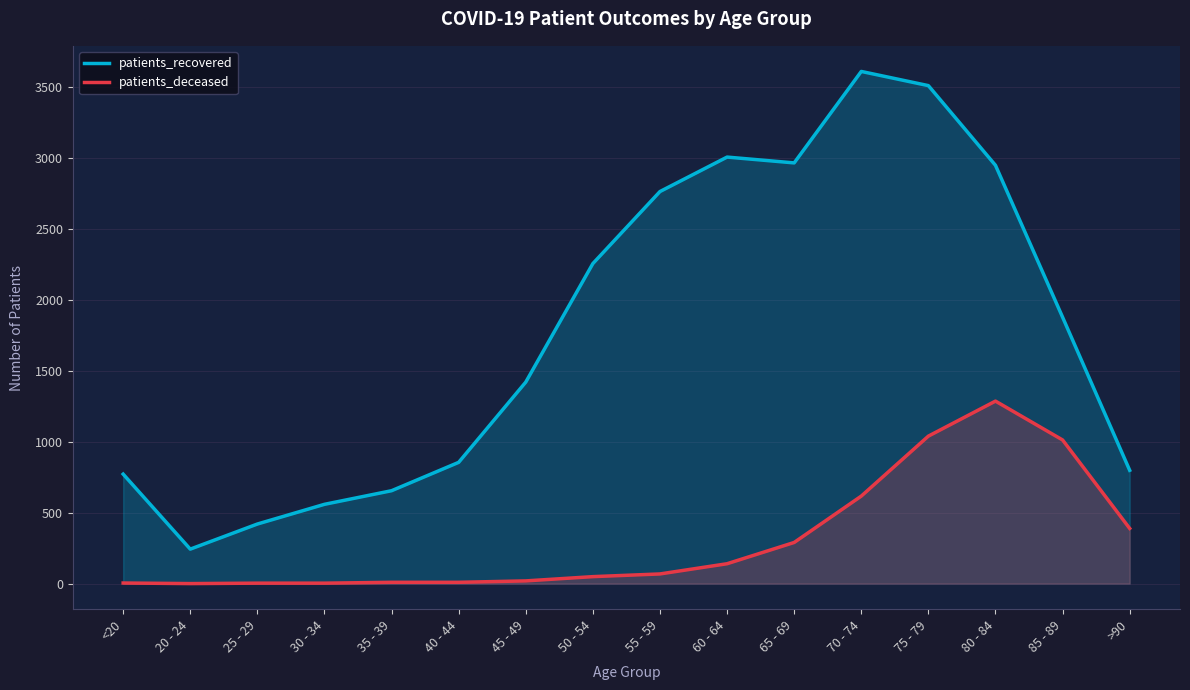

What is the highest value of the patients_deceased series?

1287